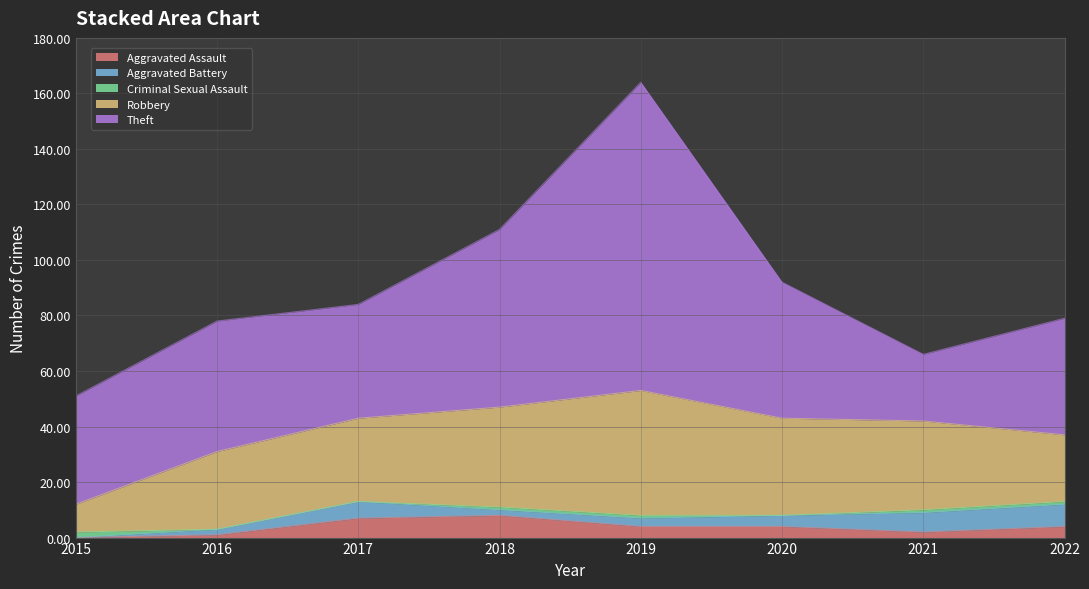

Is it true that Theft equals 49 at 2020?

True